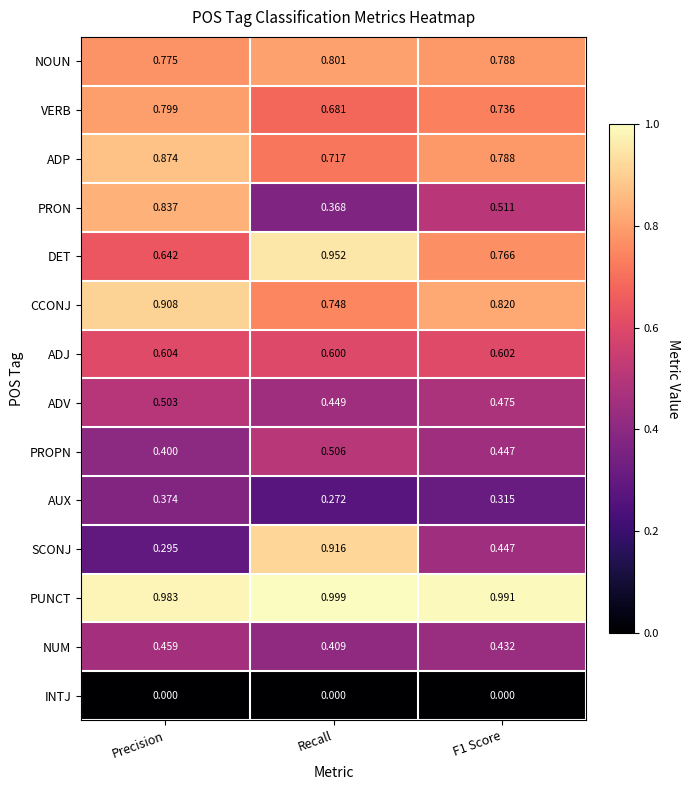

Which label corresponds to the largest value in the chart?

Recall